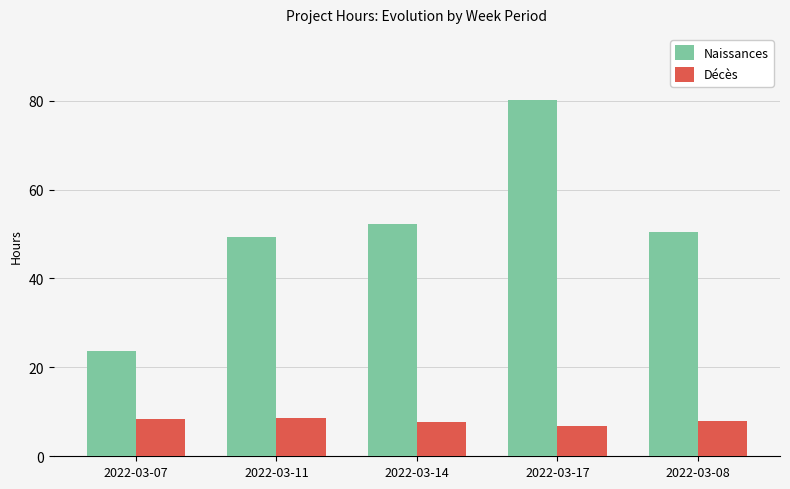

What is the total value across all series at 2022-03-07?

32.1